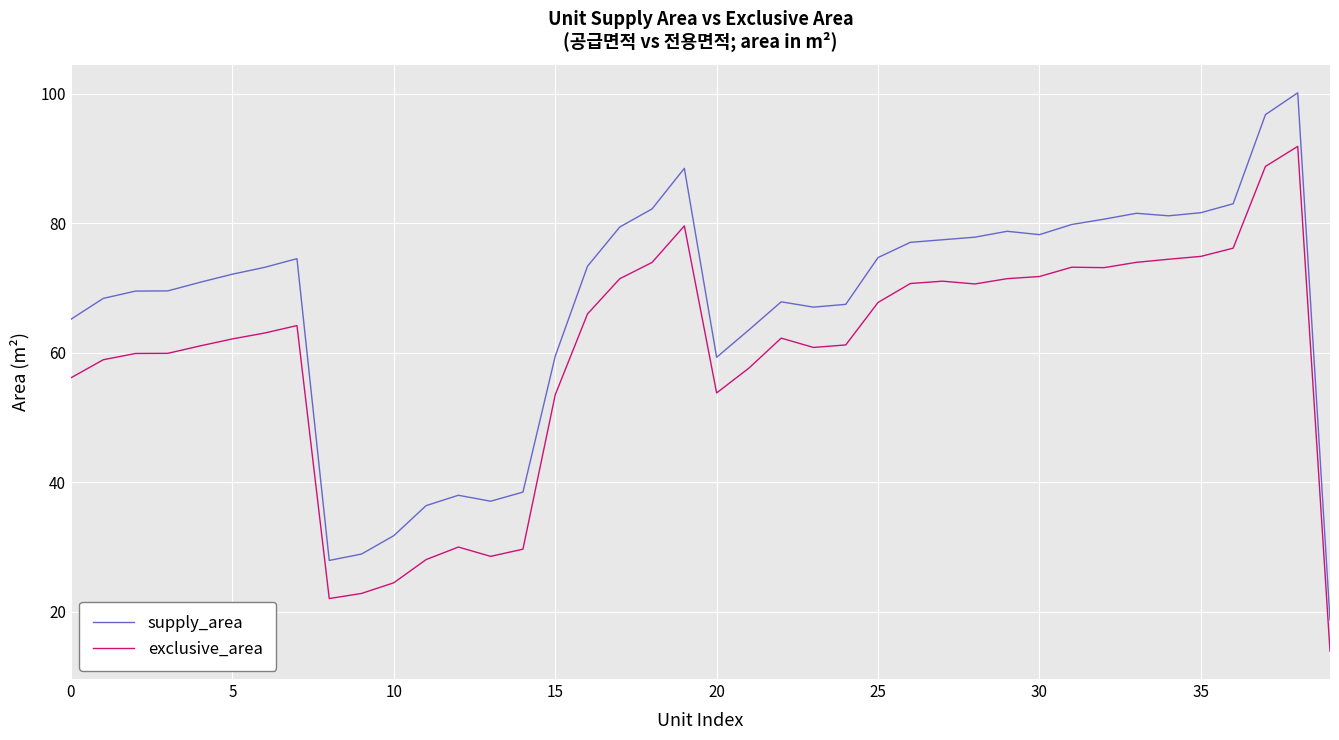

Which series has the largest total across all categories?

supply_area